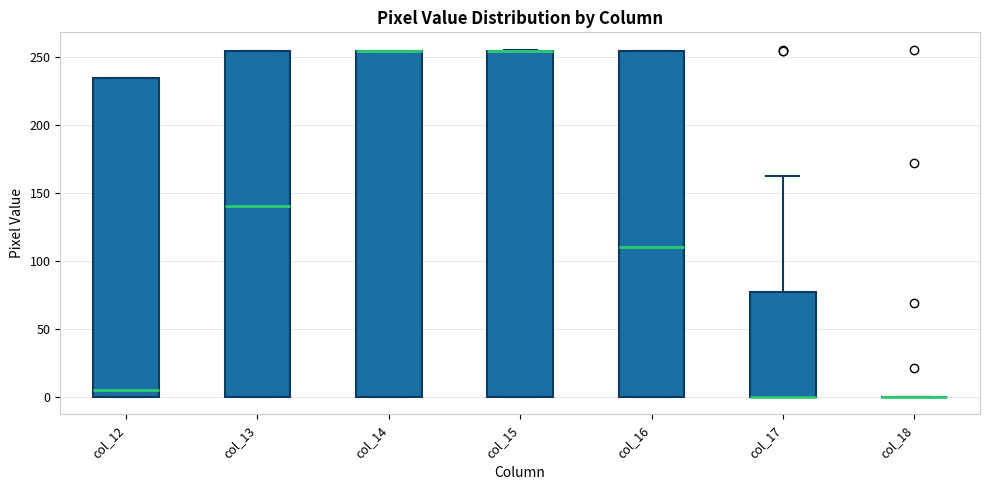

Reading left to right, transcribe this box plot: for each box, give where its median line is, the range the box spans, and where its two whiskers end, as read against the y-axis. The values are not printed on the chart, so give them approximately, as read against the axis.

col_12: median 5, box 0 to 235, whiskers 0 to 235
col_13: median 140, box 0 to 255, whiskers 0 to 255
col_14: median 255 (drawn on the box's upper edge), box 0 to 255, whiskers 0 to 255
col_15: median 255 (drawn on the box's upper edge), box 0 to 255, whiskers 0 to 255
col_16: median 110, box 0 to 255, whiskers 0 to 255
col_17: median 0 (drawn on the box's lower edge), box 0 to 75, whiskers 0 to 160
col_18: box collapsed to a line at 0, whiskers 0 to 0